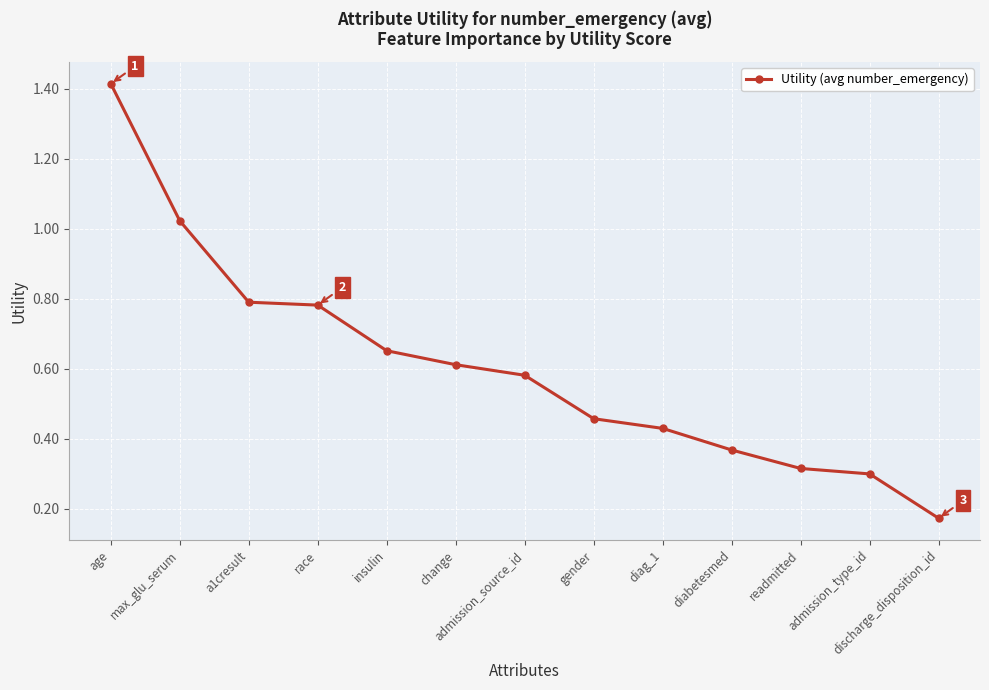

What is the difference between the maximum and minimum values?

1.2